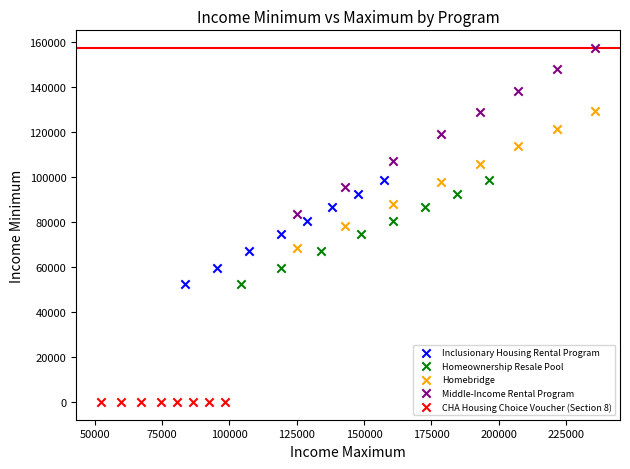

Which series contains the highest Y value?

Middle-Income Rental Program